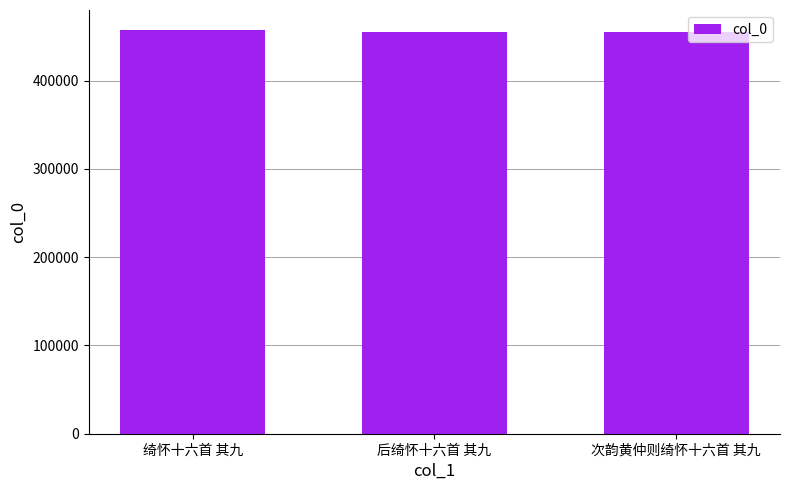

What is the label of the 2nd bar from the right?

后绮怀十六首 其九